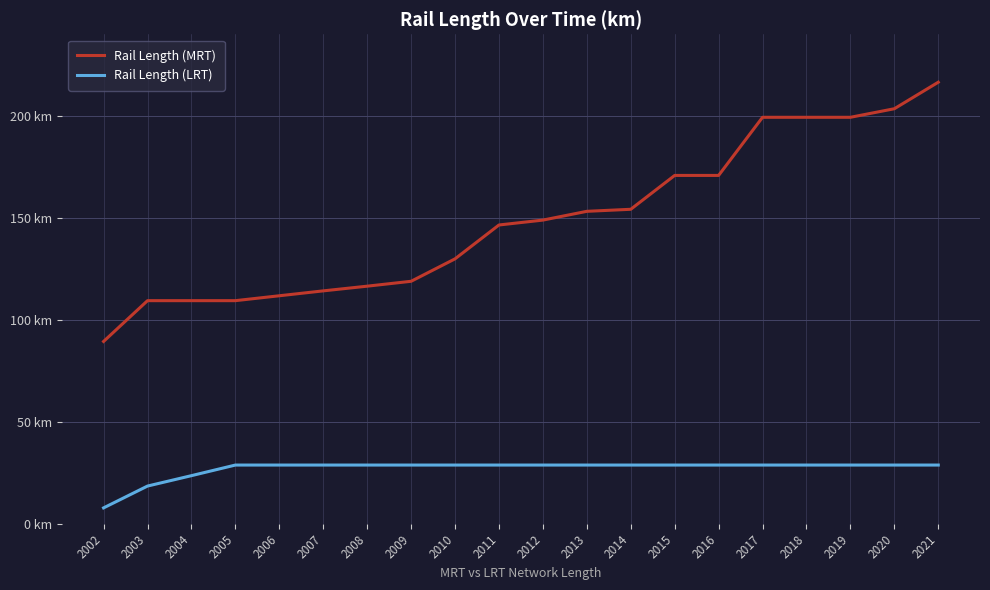

True or false: Rail Length (LRT) and Rail Length (MRT) cross at least once.

False